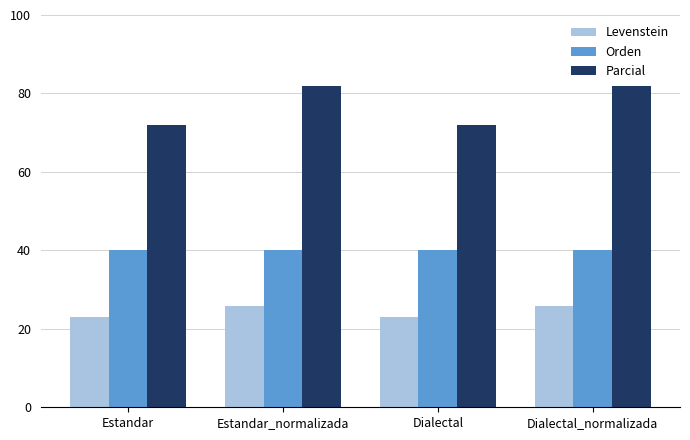

Are the bars grouped side by side (vs. stacked)?

Yes